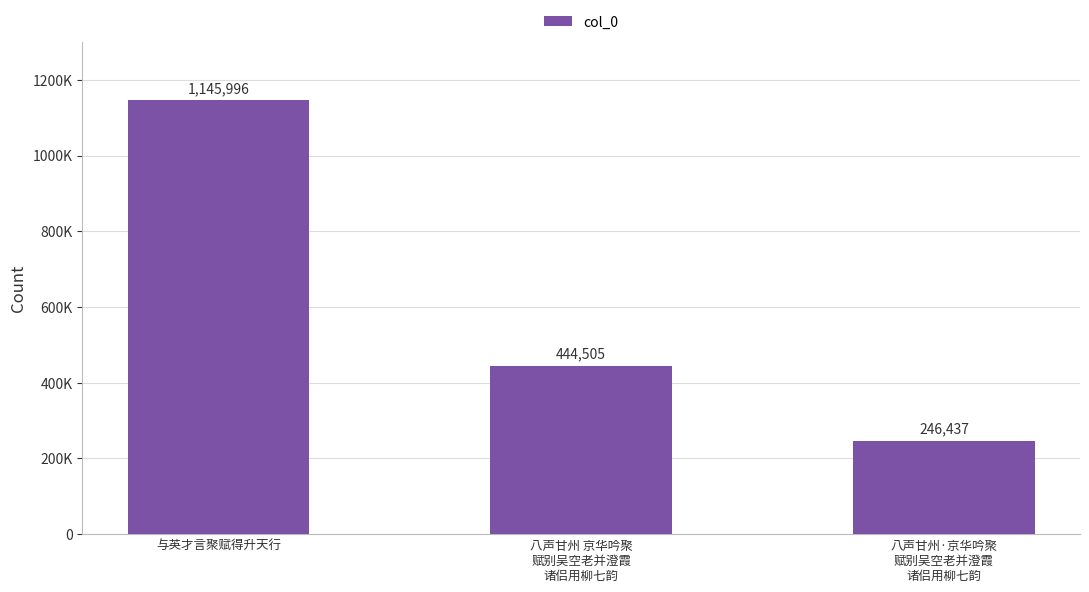

What is the greatest value displayed?

1145996